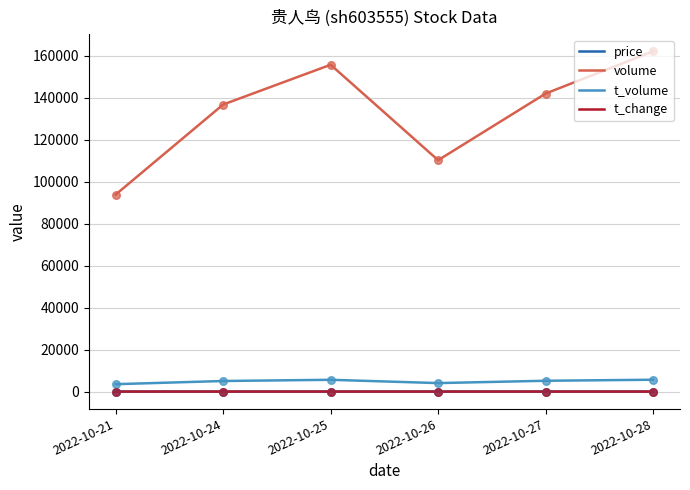

What is the total value across all series at 2022-10-24?

141834.5